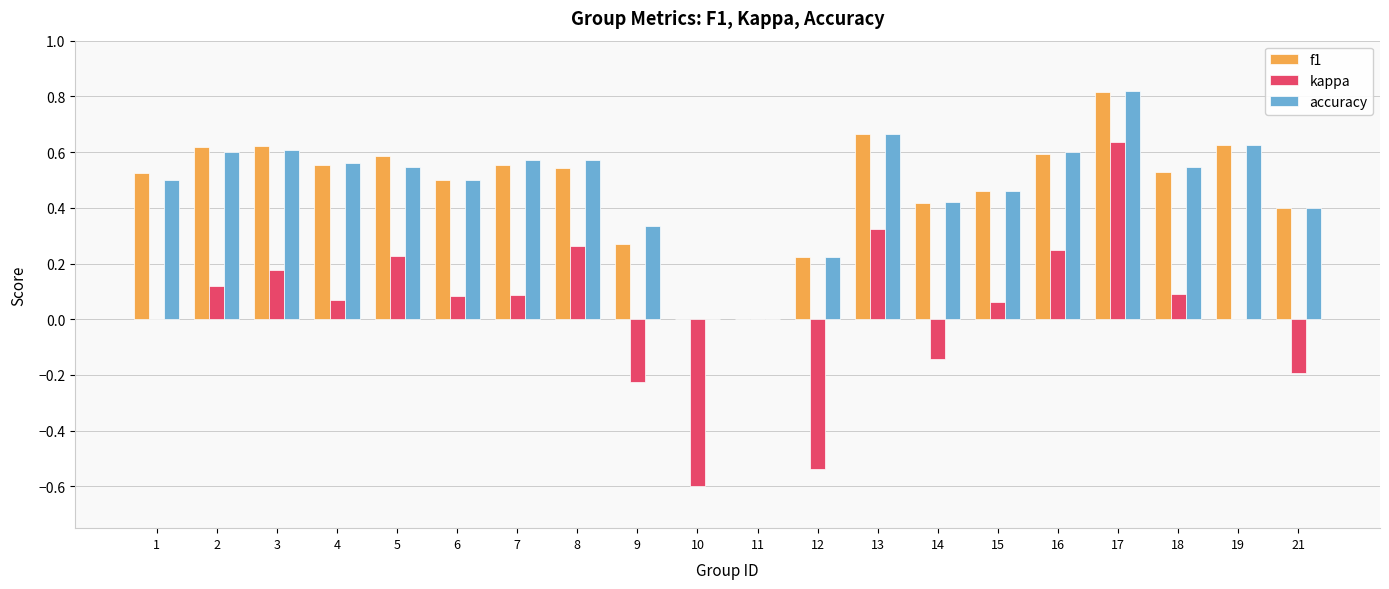

What is the total value across all series at 2?

1.3